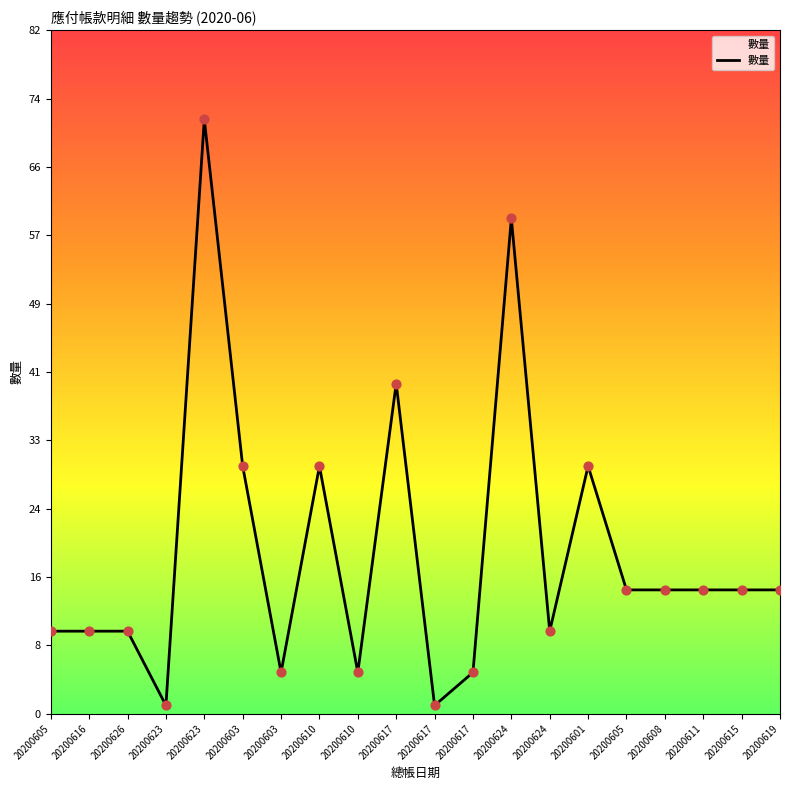

Approximately how many times larger is the value at 20200623 compared to 20200617?

0.2